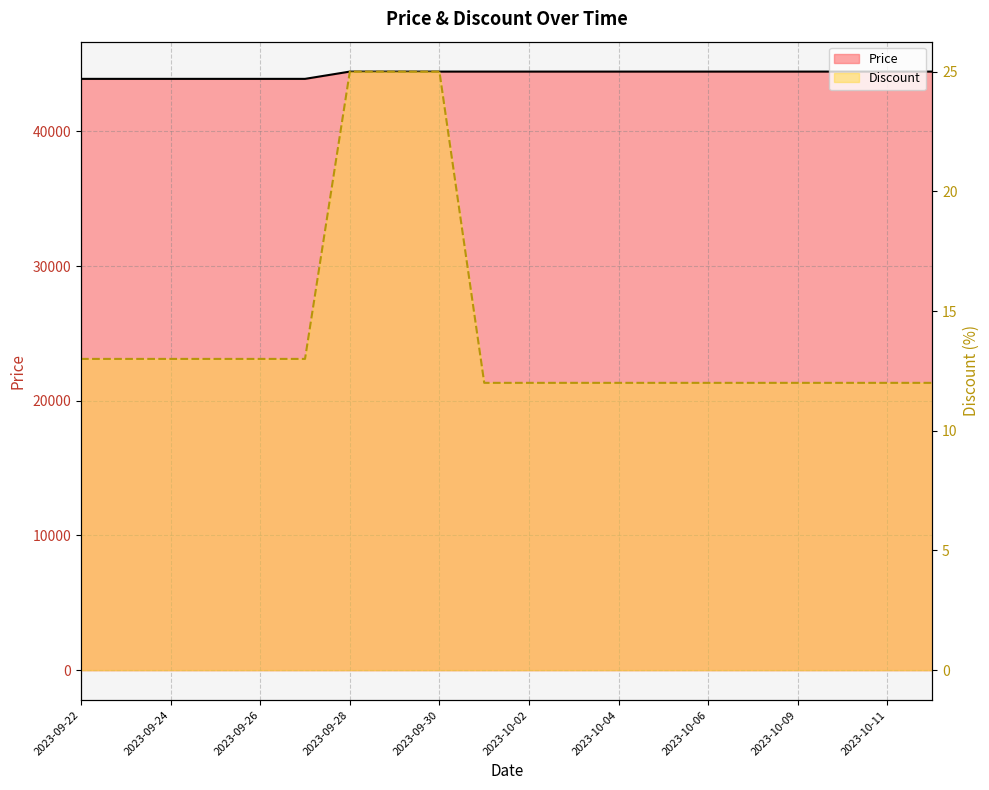

List the series in order of their peak value, highest first.

Price, Discount